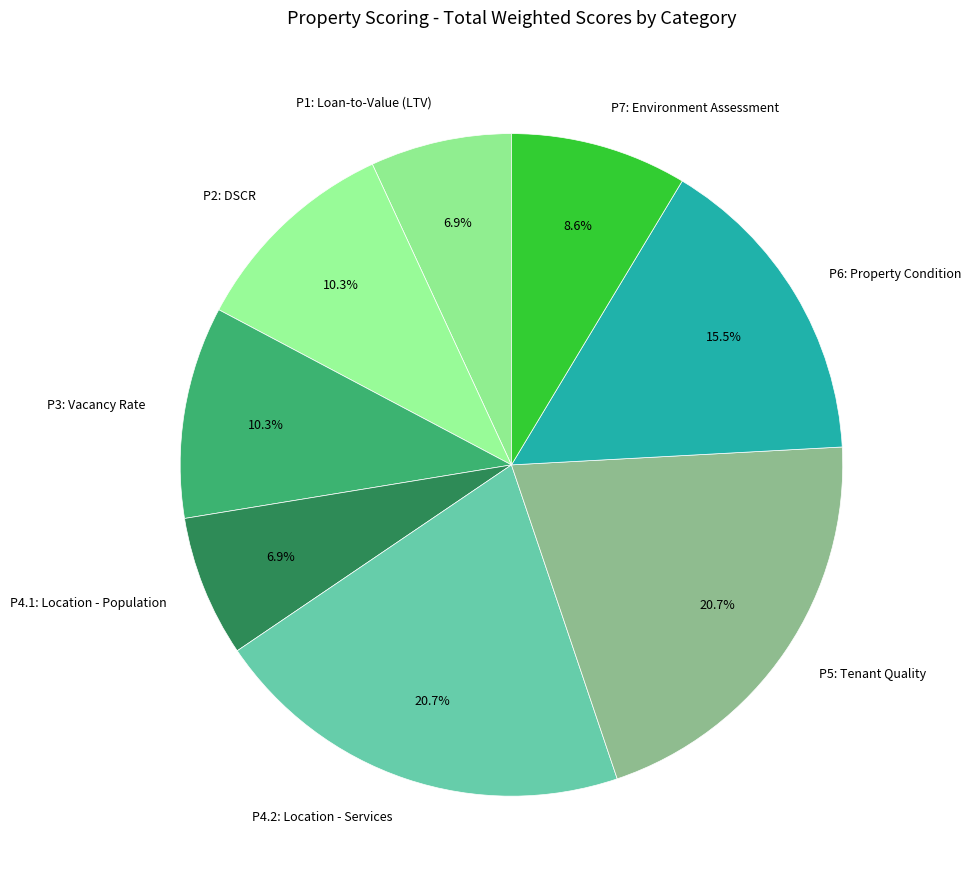

True or false: P3: Vacancy Rate accounts for 22% of the total.

False